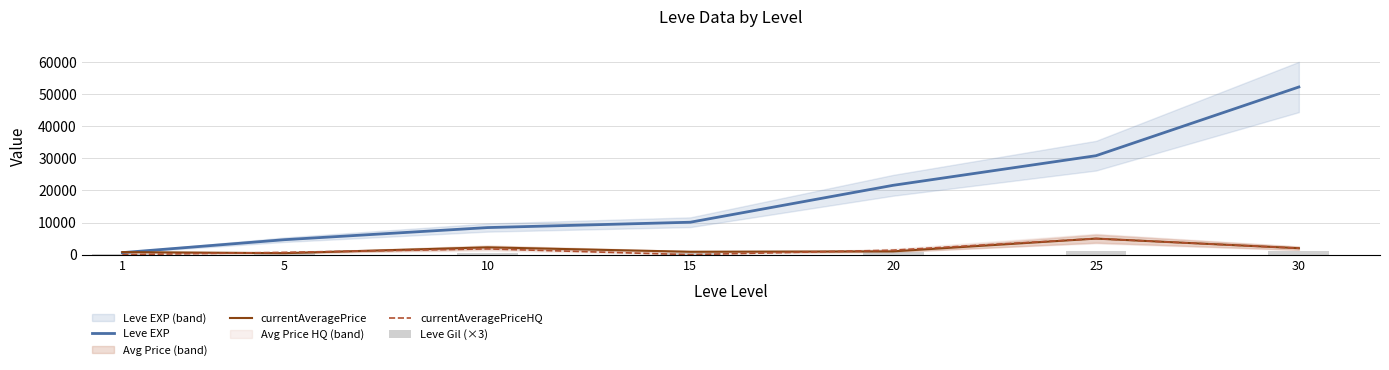

Which category has the highest value across all series?

30